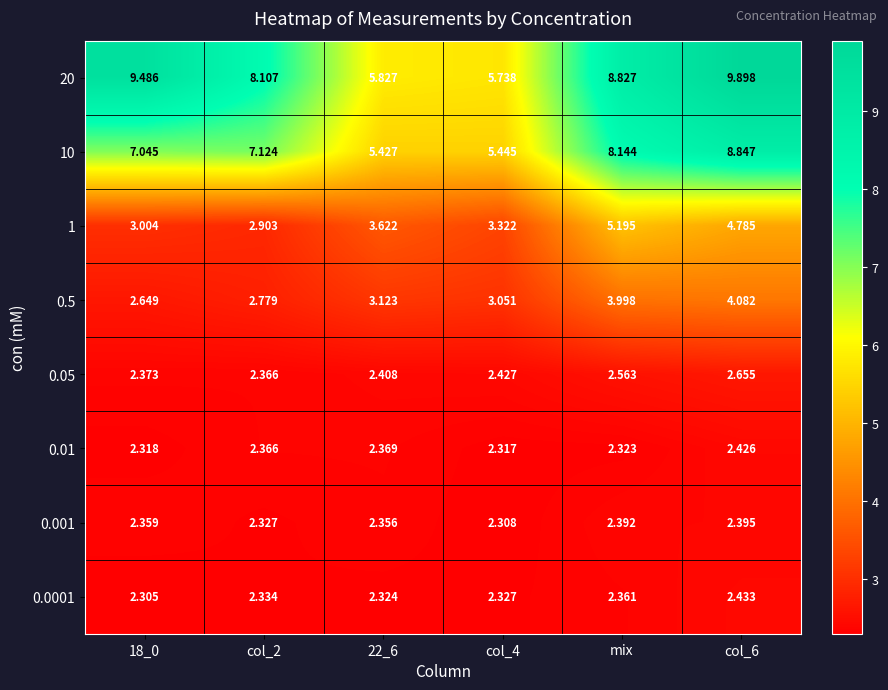

At which category is the sum across all series the highest?

col_6